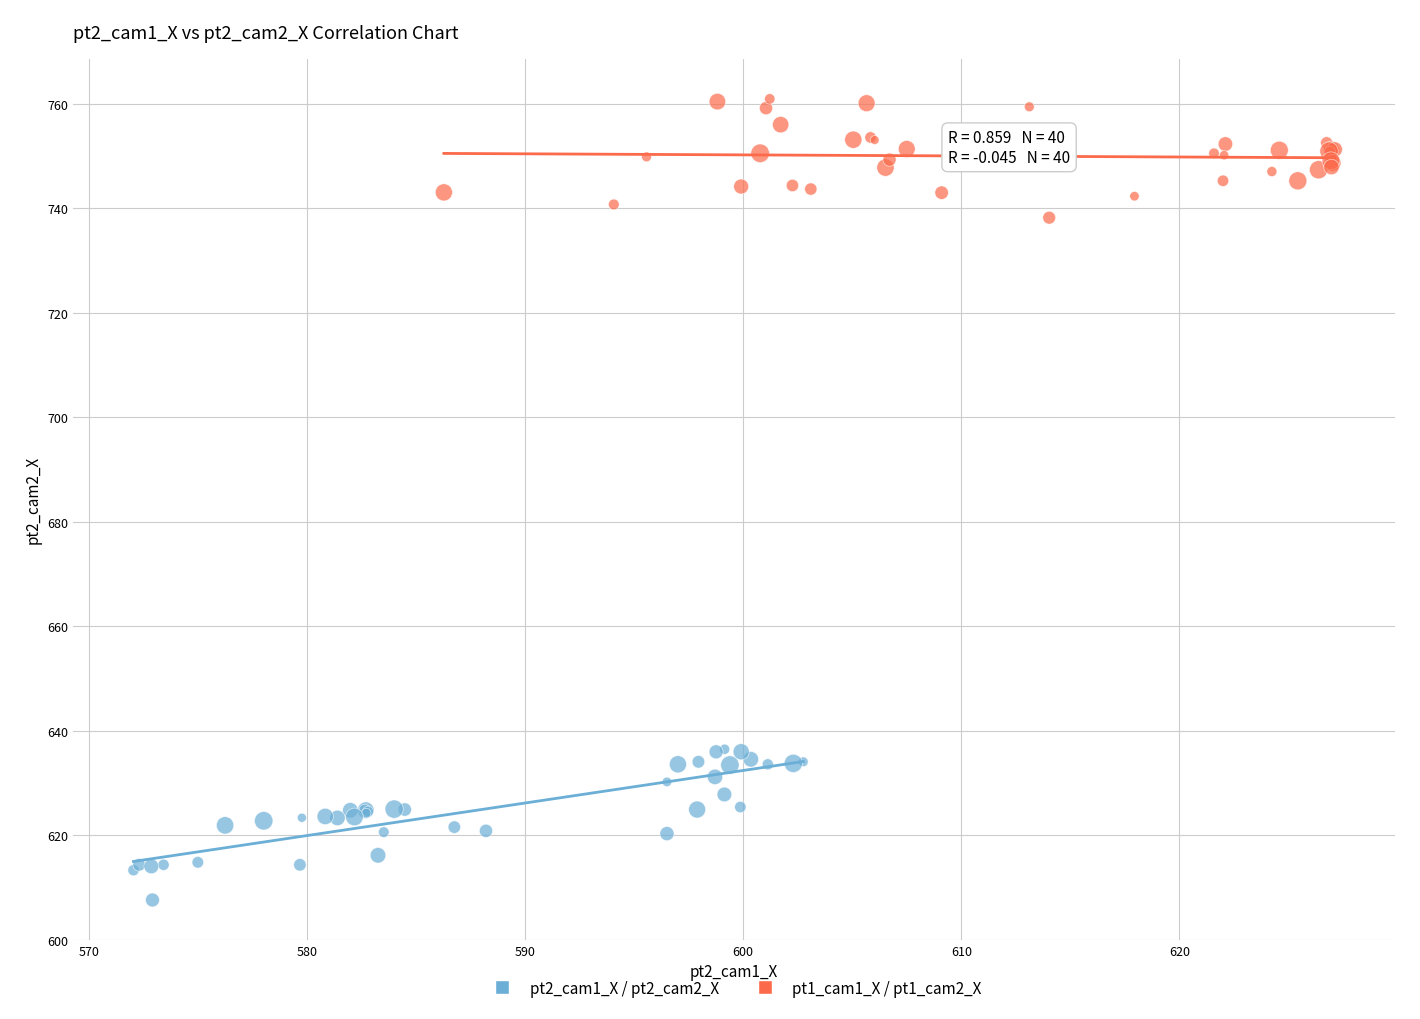

Which series contains the highest Y value?

pt1_cam1_X / pt1_cam2_X